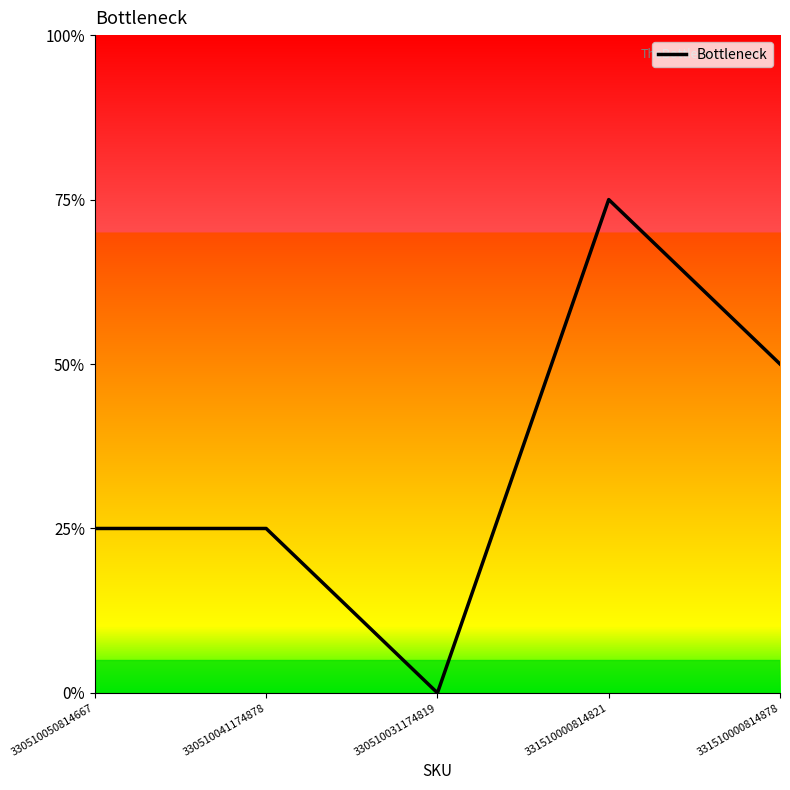

Does the chart display data point markers on the line(s)?

No